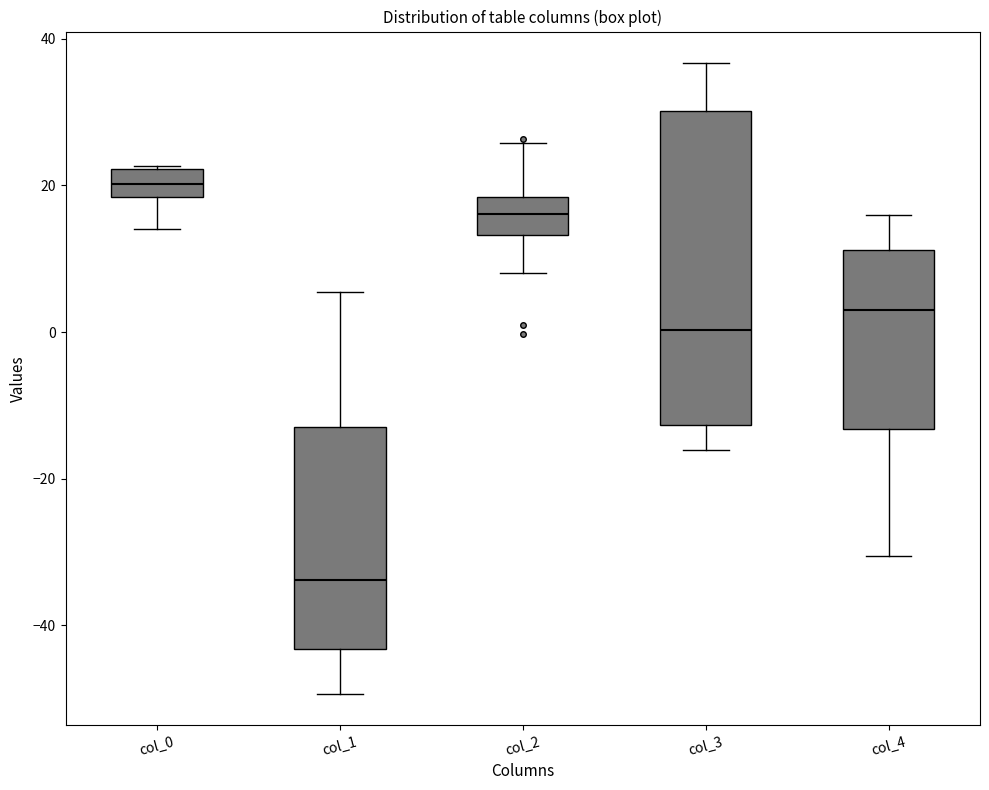

Which box's median line is the lowest?

col_1